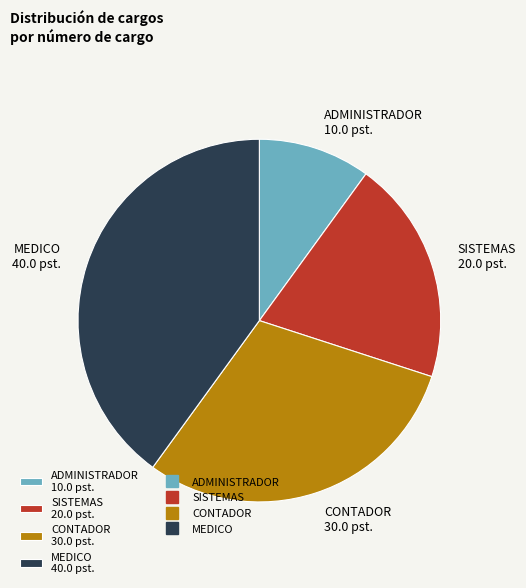

Between ADMINISTRADOR 10.0 pst. and SISTEMAS 20.0 pst., which is larger?

SISTEMAS 20.0 pst.